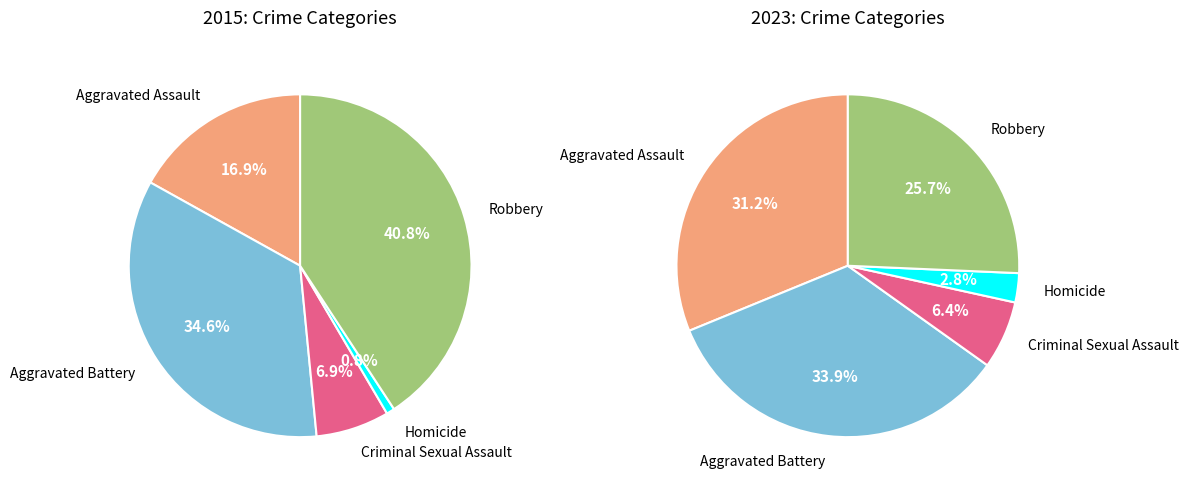

How many segments does this pie chart have?

5